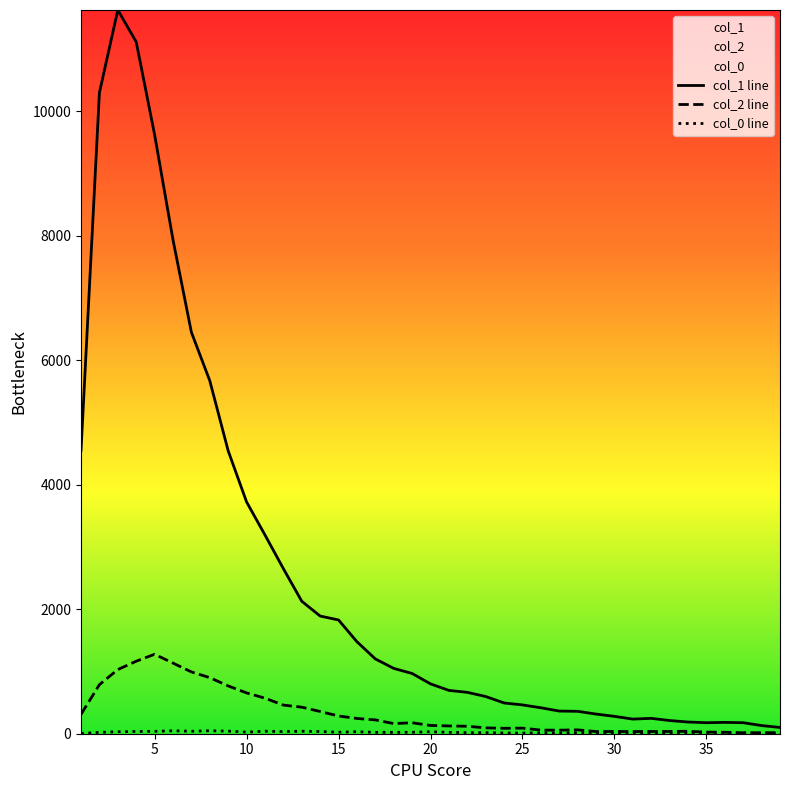

How many data points in col_2 line are less than 133?

19